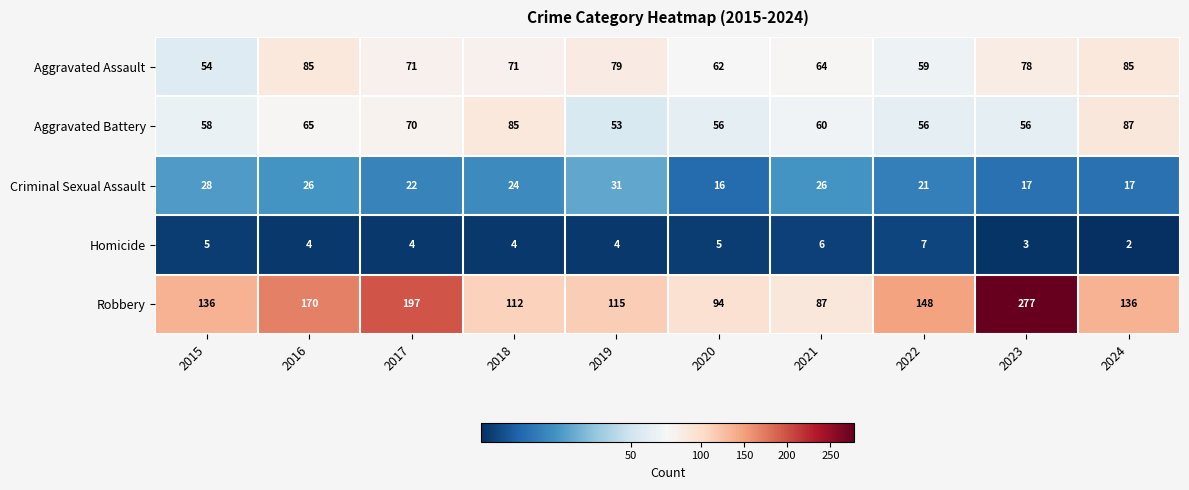

Between 2021 and 2024, which series saw the biggest shift?

Robbery